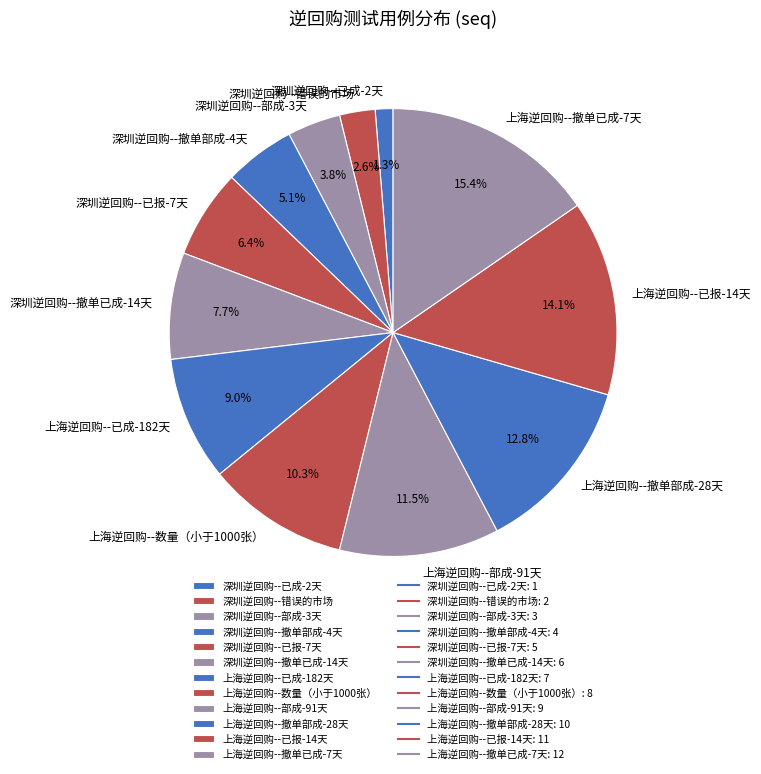

To the nearest percent, what percentage of the pie is 深圳逆回购--撤单部成-4天?

5%